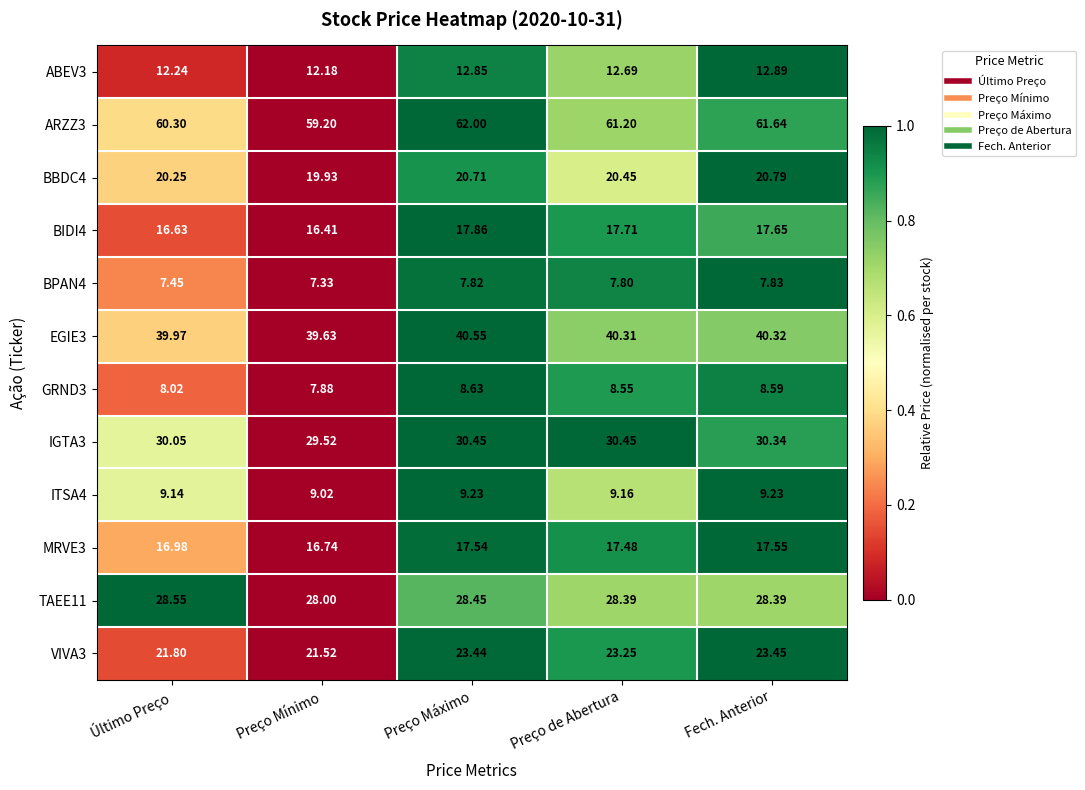

Which category has the lowest value in the BIDI4 series?

Preço Mínimo